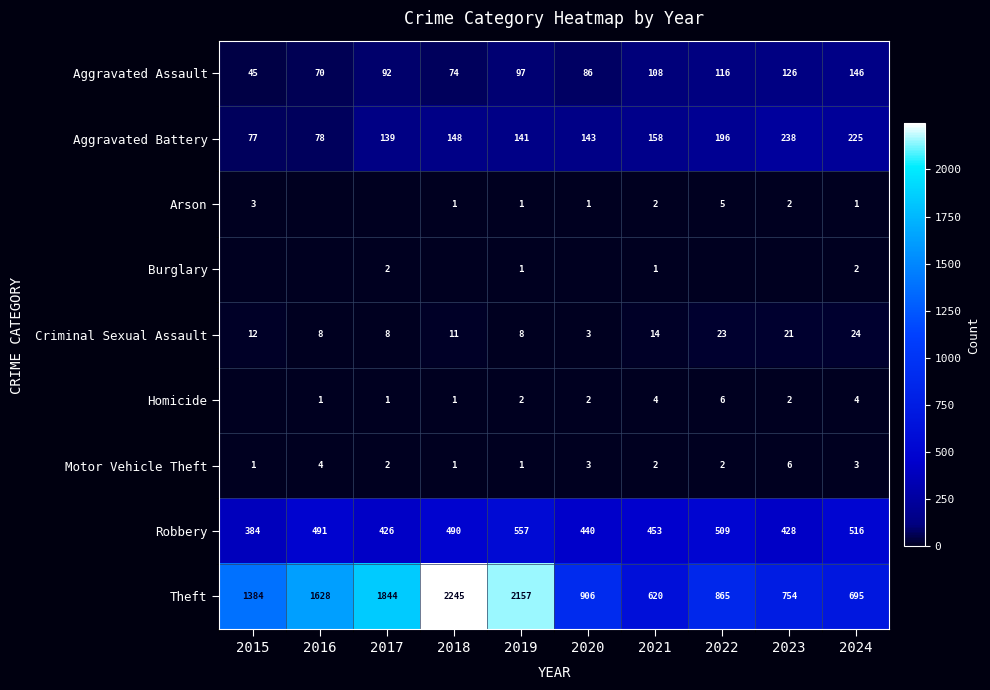

What is the difference between the second highest and minimum values in the Robbery series?

132